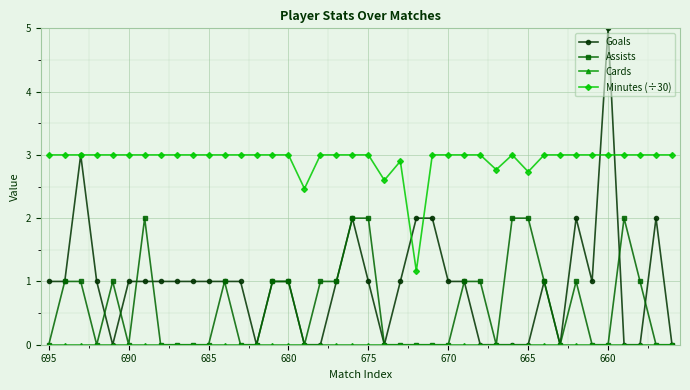

True or false: Minutes (÷30) and Assists intersect in this chart.

False